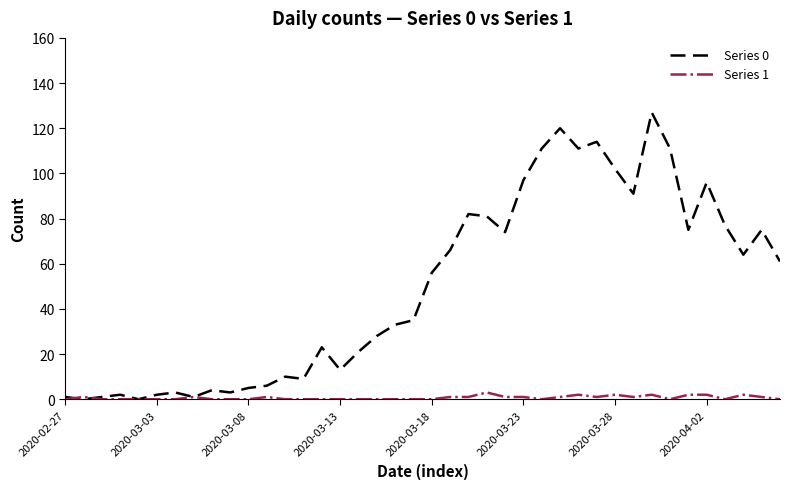

What is the difference between the maximum and second lowest values in the Series 1 series?

3